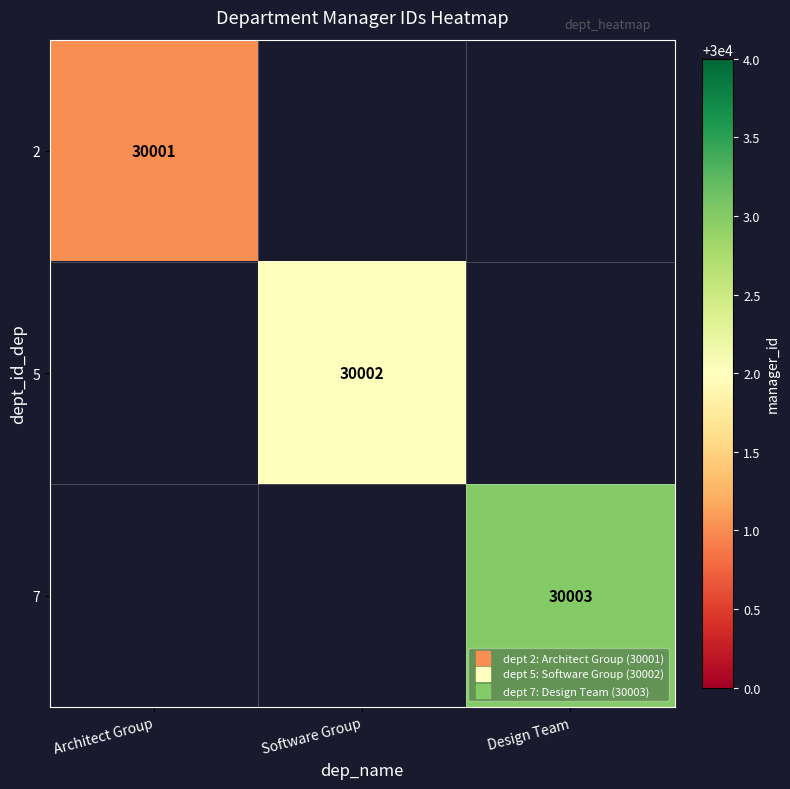

Is the value of 7 at Architect Group greater than the value of 2 at Design Team?

No